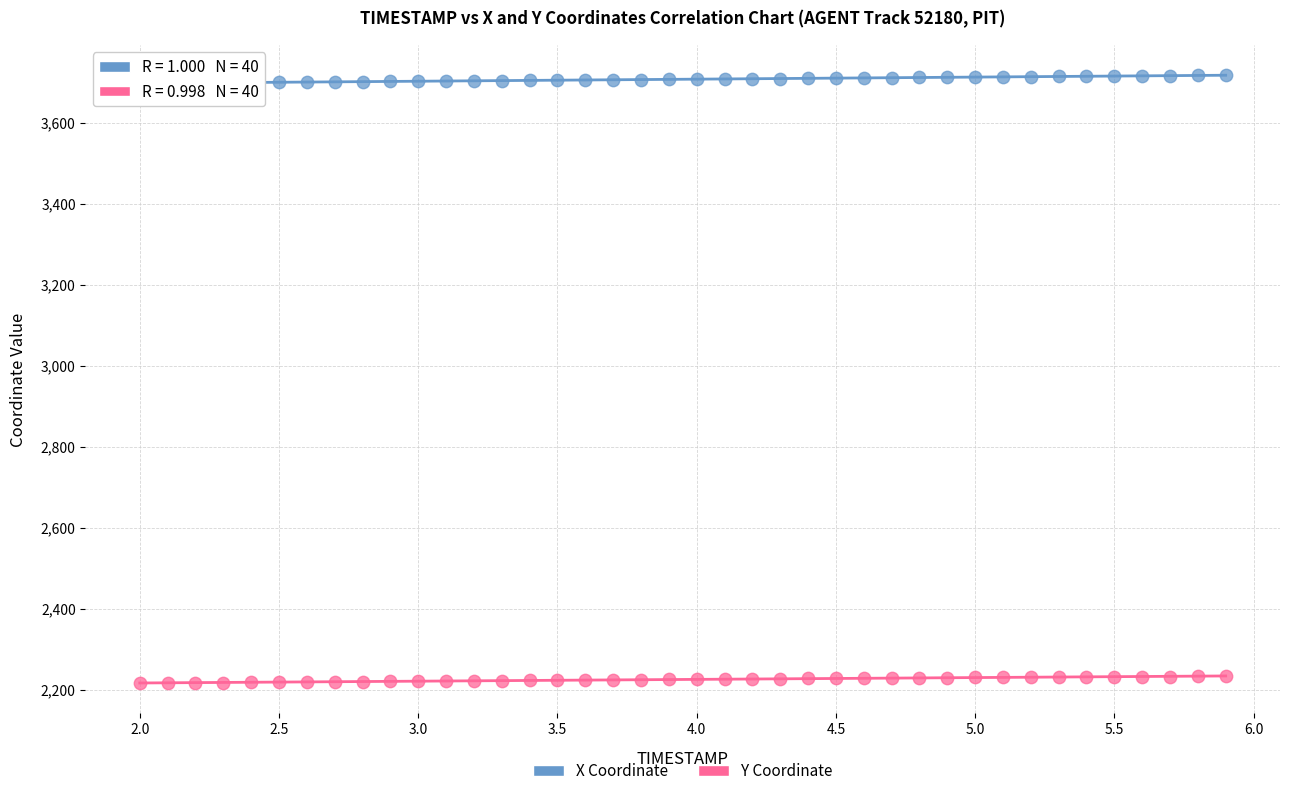

Across all data points, what is the range of Y values (max minus min)?

1500.6